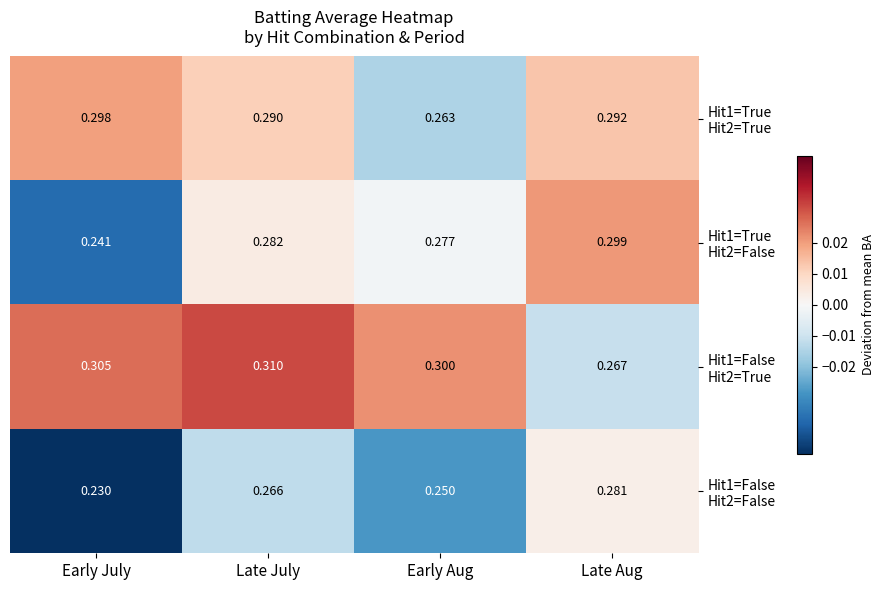

At how many categories does at least one series exceed 0?

4